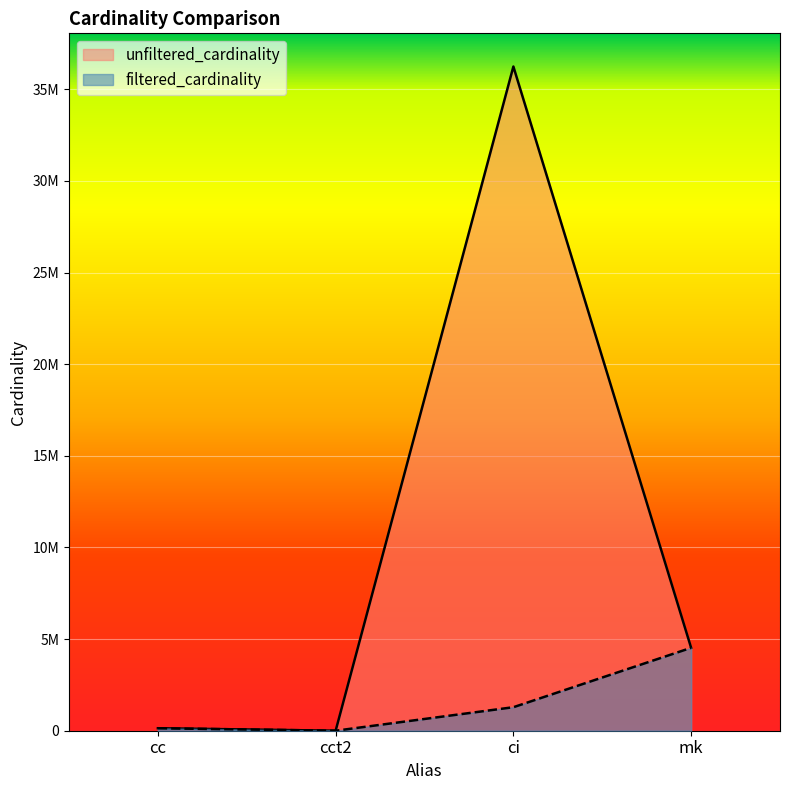

List the labels in order of filtered_cardinality value, largest first.

mk, ci, cc, cct2